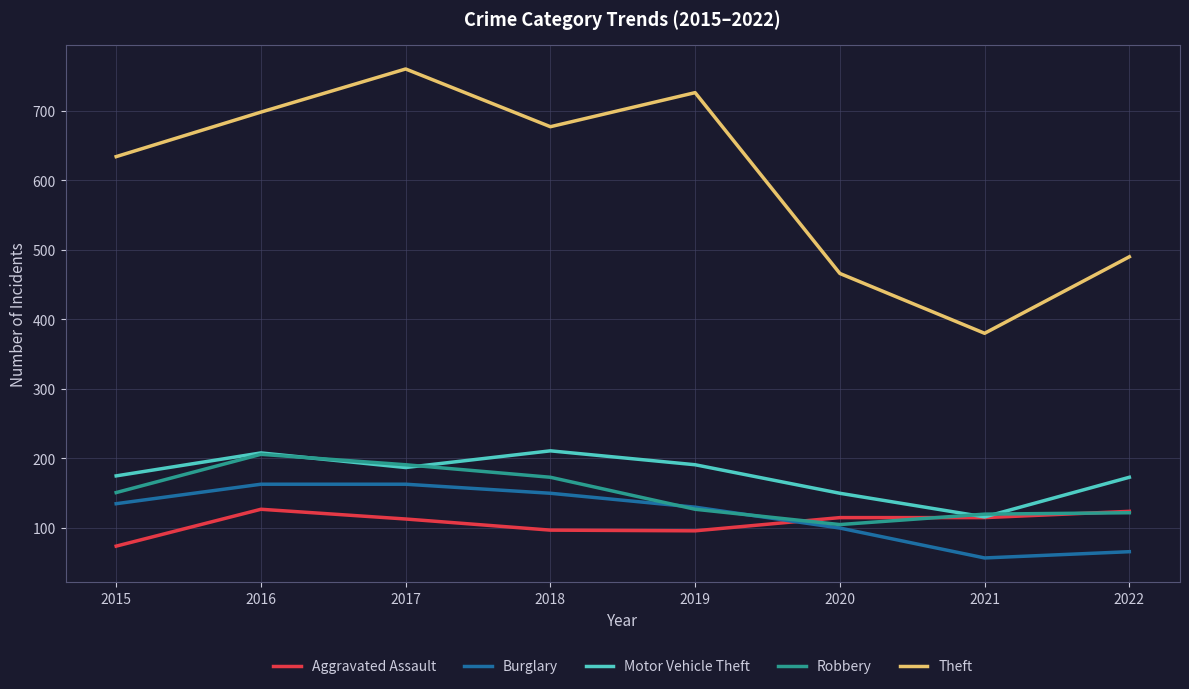

In Robbery, how many points are higher than both neighbors (excluding endpoints)?

1